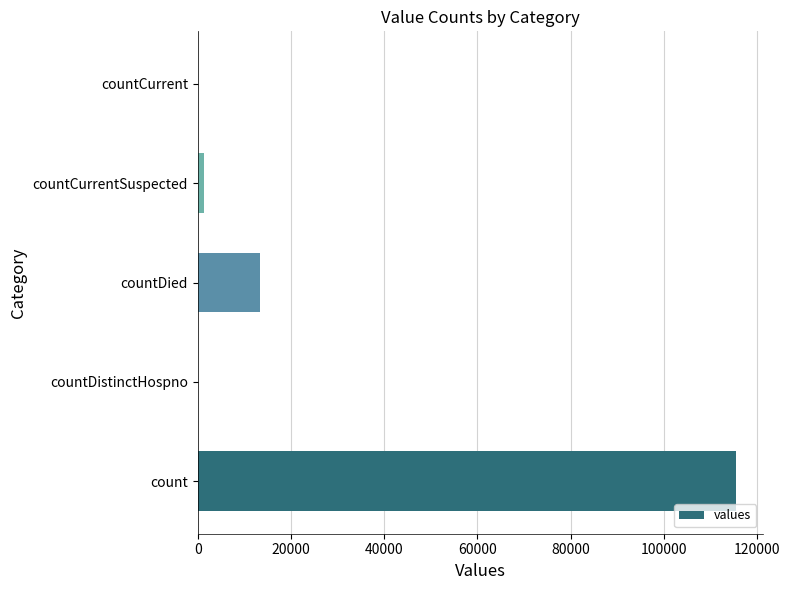

Which has a higher value, count or countCurrent?

count